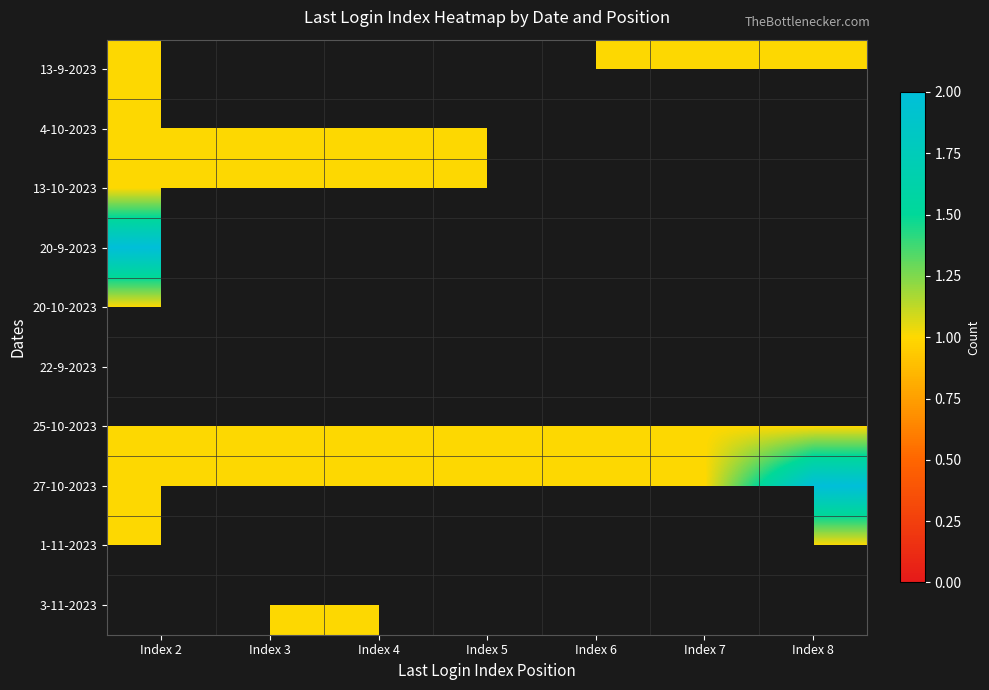

How many distinct data groups are displayed?

10